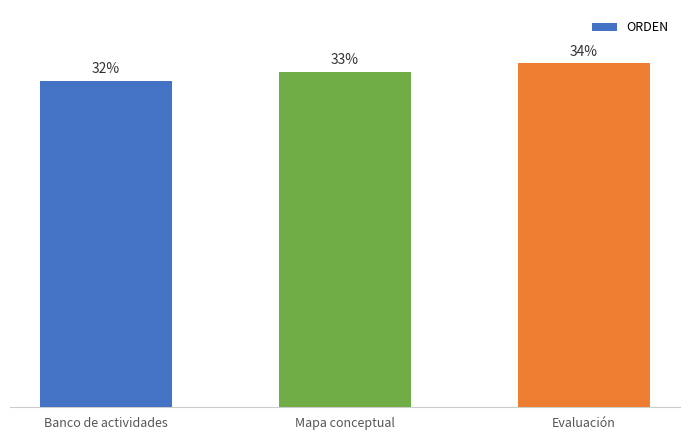

How many categories are shown in the chart?

3